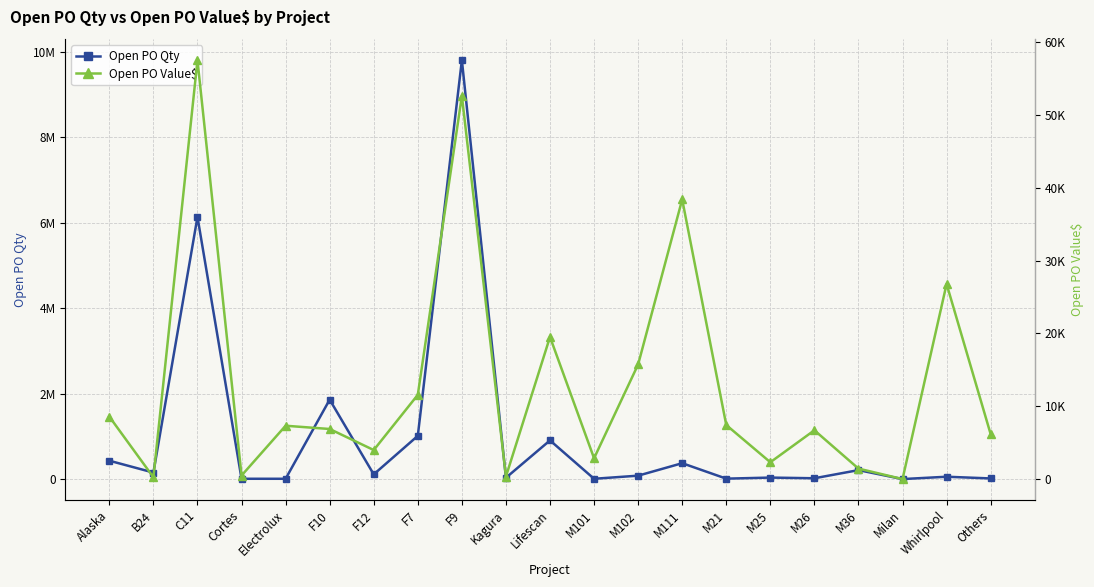

Where is the first local maximum for Open PO Qty?

C11